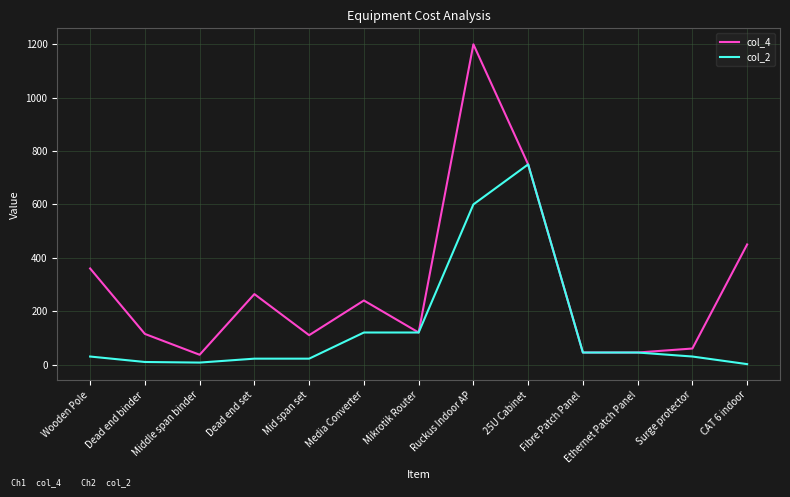

What are all the series names shown in the legend?

col_4, col_2